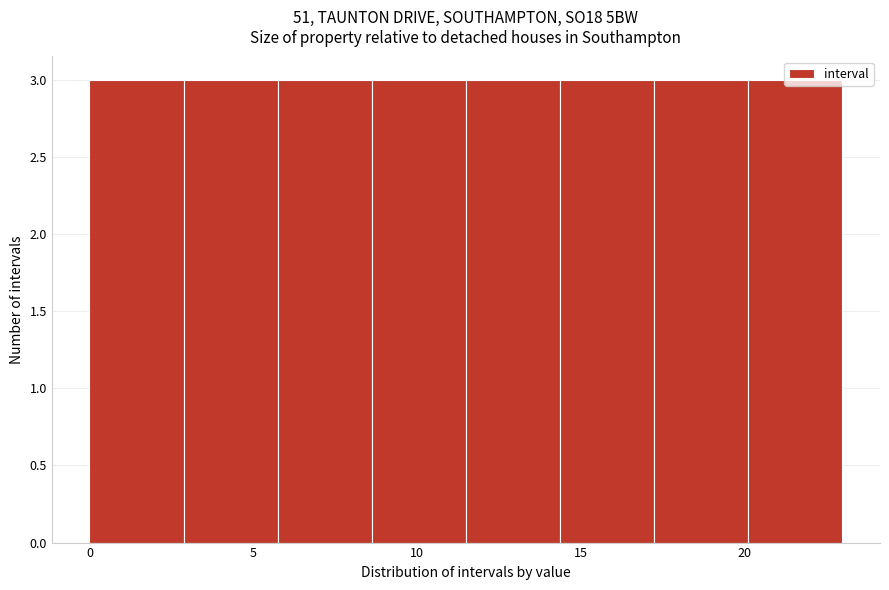

How tall is the bar that spans 6.0 to 8.5 on the x-axis? Neither the bar edges nor the heights are printed on the chart, so give them approximately, as read against the axes.

3